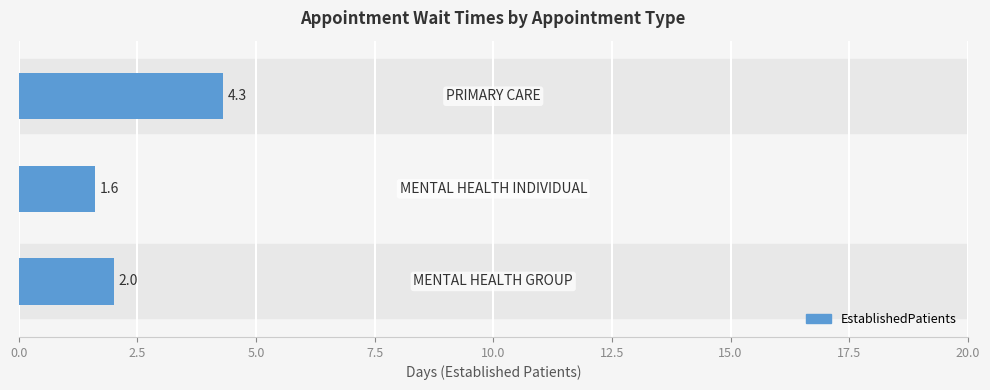

Reading bottom to top, what are all the values shown in this chart?

2.0	1.6	4.3